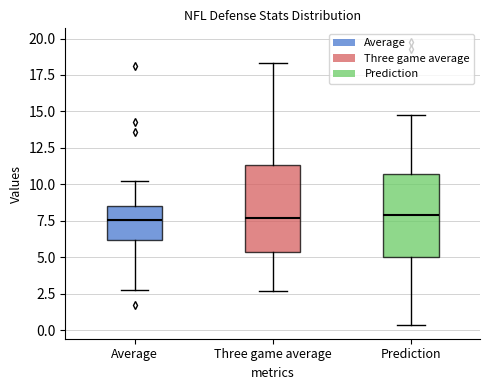

Reading left to right, read every box against the y-axis: the position of its median line, the range the box covers, and the ends of its whiskers. The values are not printed on the chart, so give them approximately, as read against the axis.

Average: median 7.5, box 6.0 to 8.5, whiskers 3.0 to 10.5
Three game average: median 7.5, box 5.5 to 11.5, whiskers 2.5 to 18.5
Prediction: median 8.0, box 5.0 to 10.5, whiskers 0.5 to 15.0